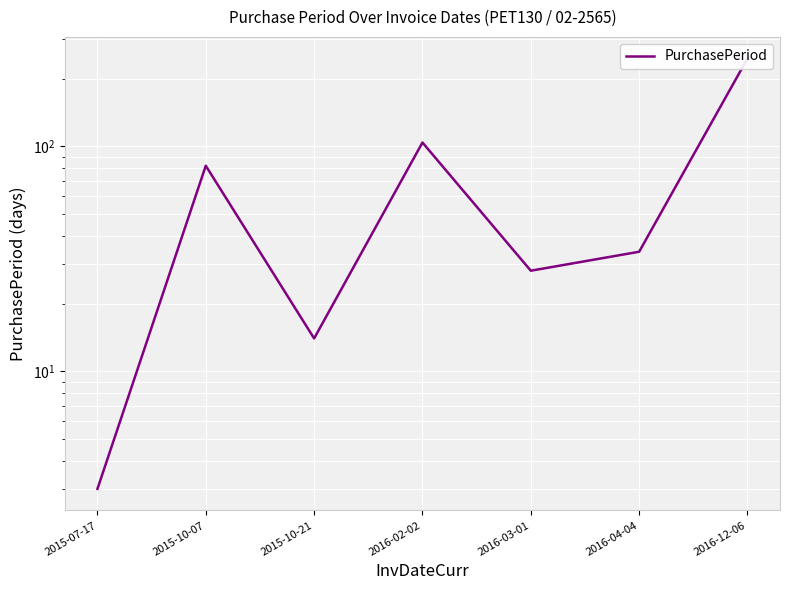

Rank the categories by value from highest to lowest.

2016-12-06, 2016-02-02, 2015-10-07, 2016-04-04, 2016-03-01, 2015-10-21, 2015-07-17